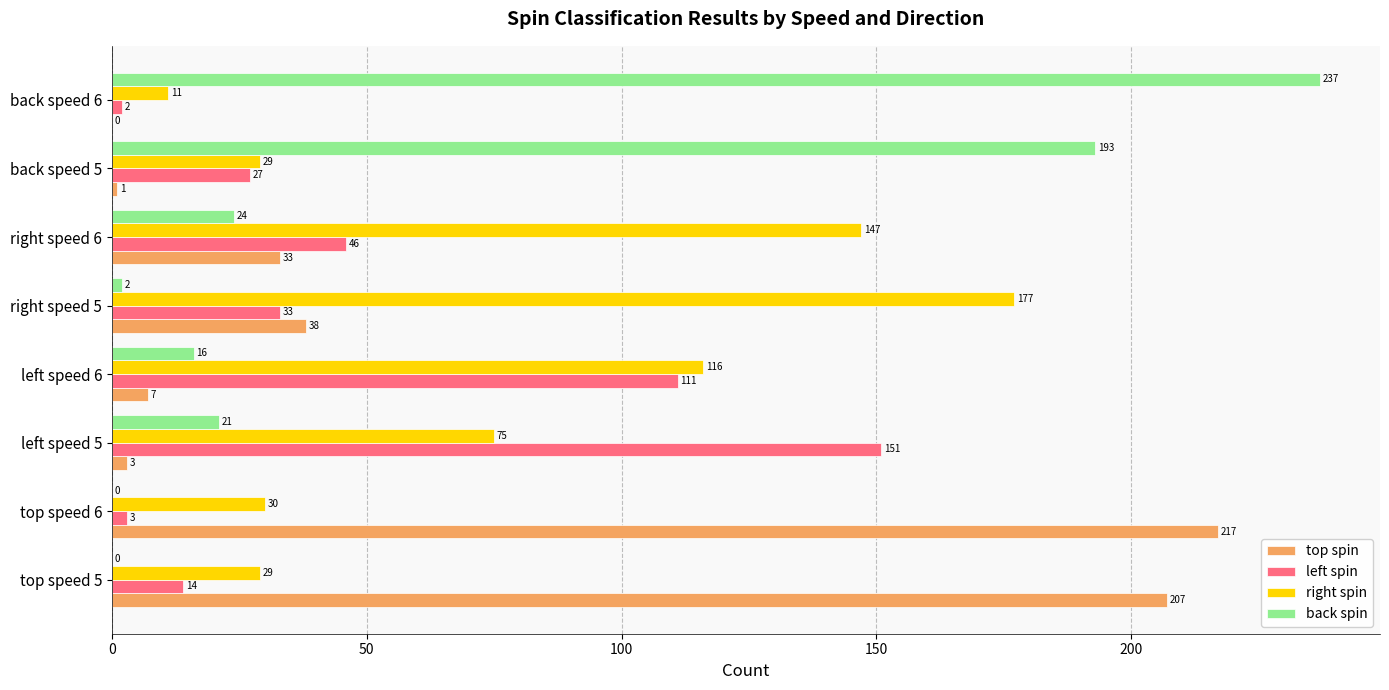

At which label is top spin closest to 108?

right speed 5